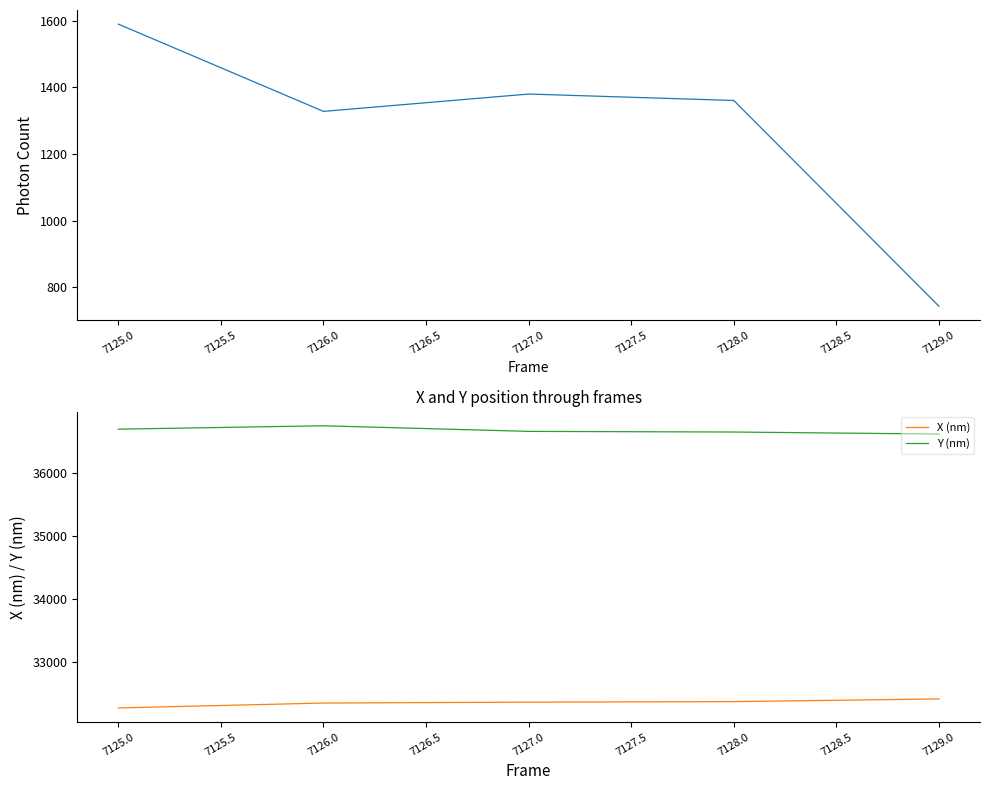

True or false: Photon Count and X (nm) intersect in this chart.

False